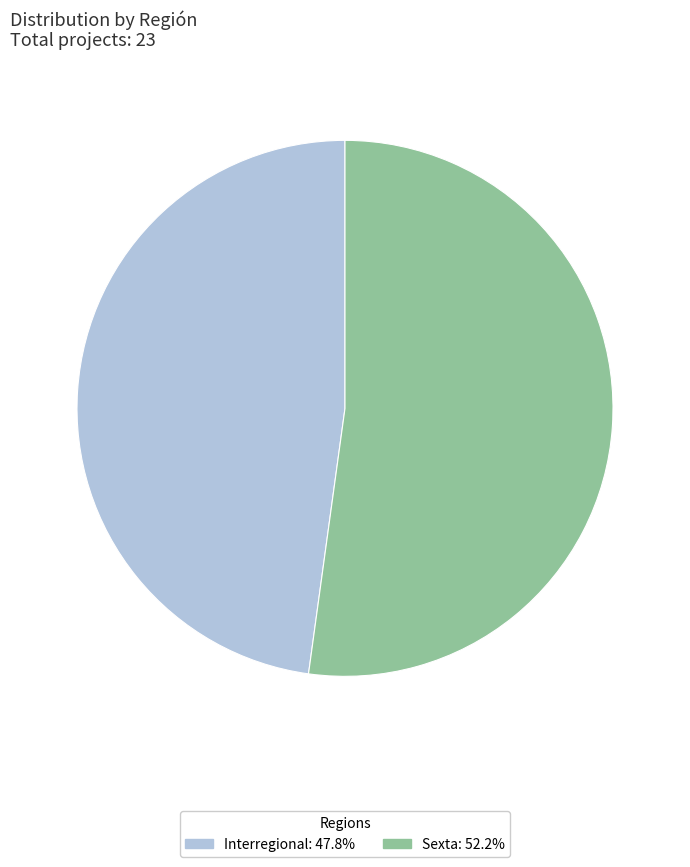

Approximately how many times larger is the value at Interregional: 47.8% compared to Sexta: 52.2%?

0.9